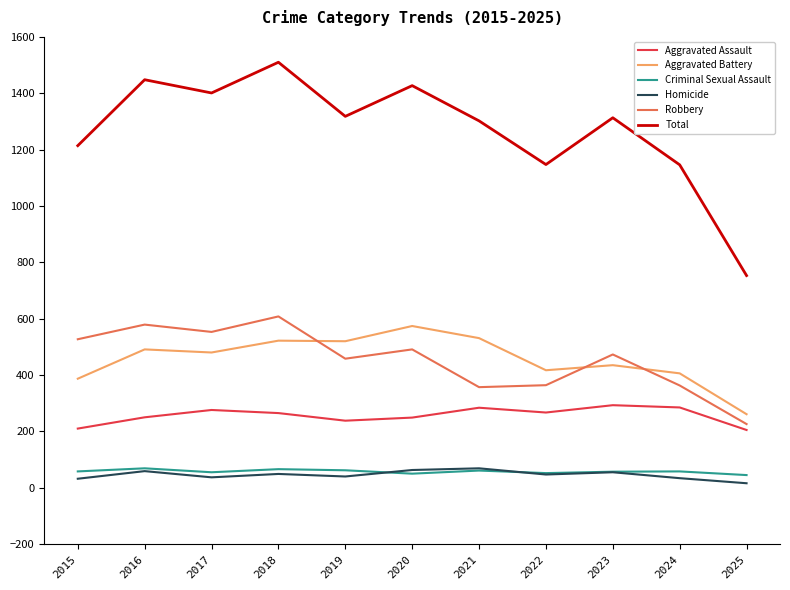

What is the difference between the second highest and second lowest values in the Total series?

302